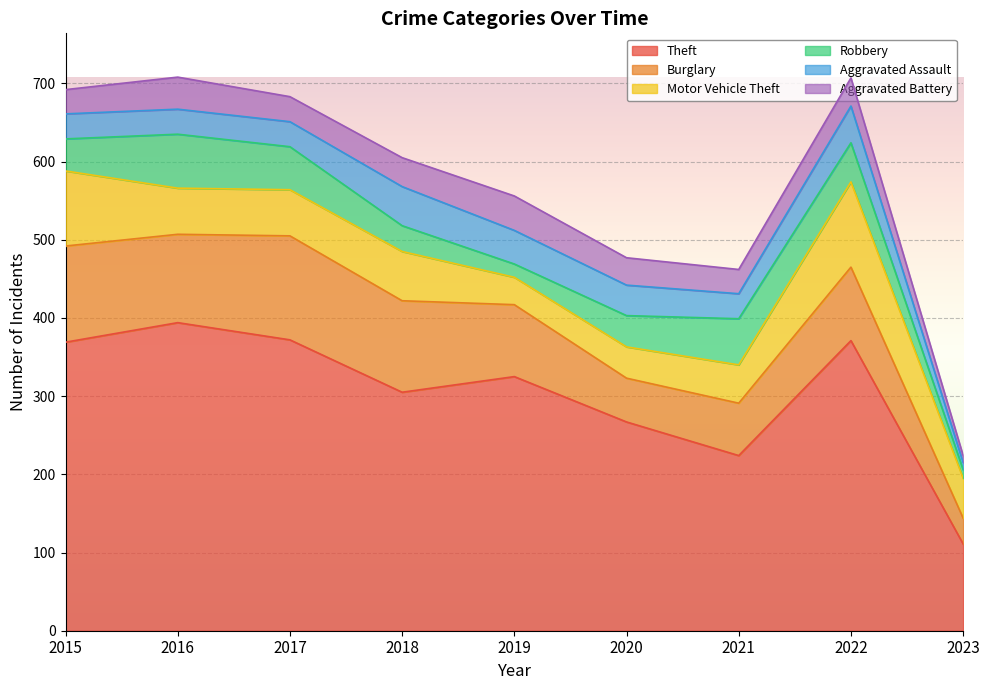

At which category does Burglary reach its first local valley?

2016